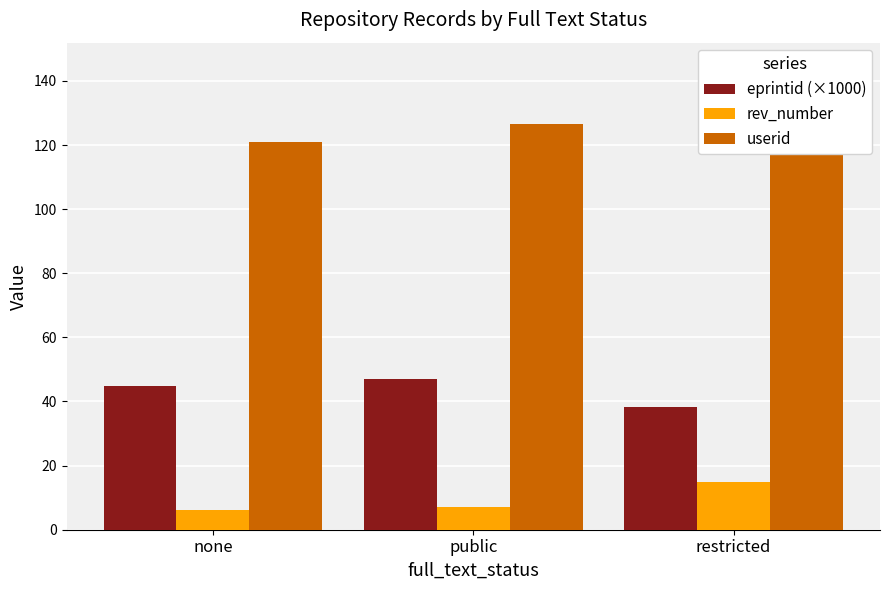

Which label corresponds to the largest value in the chart?

public